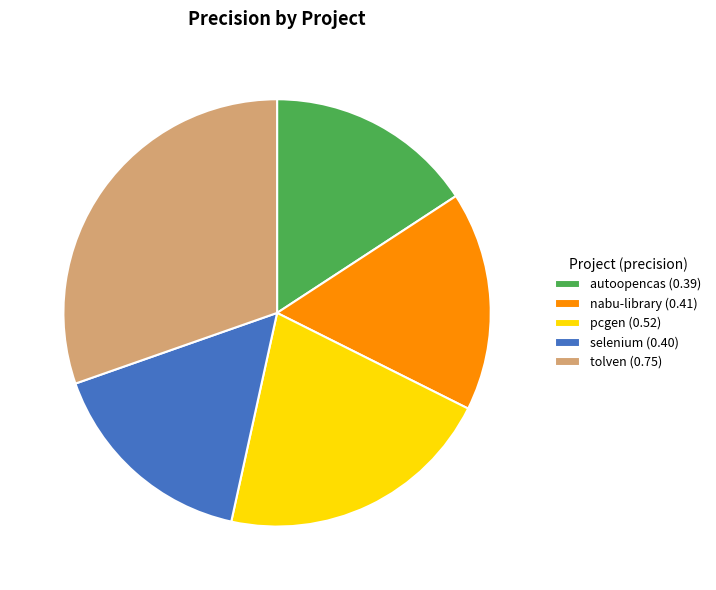

Does any single category account for the majority?

No